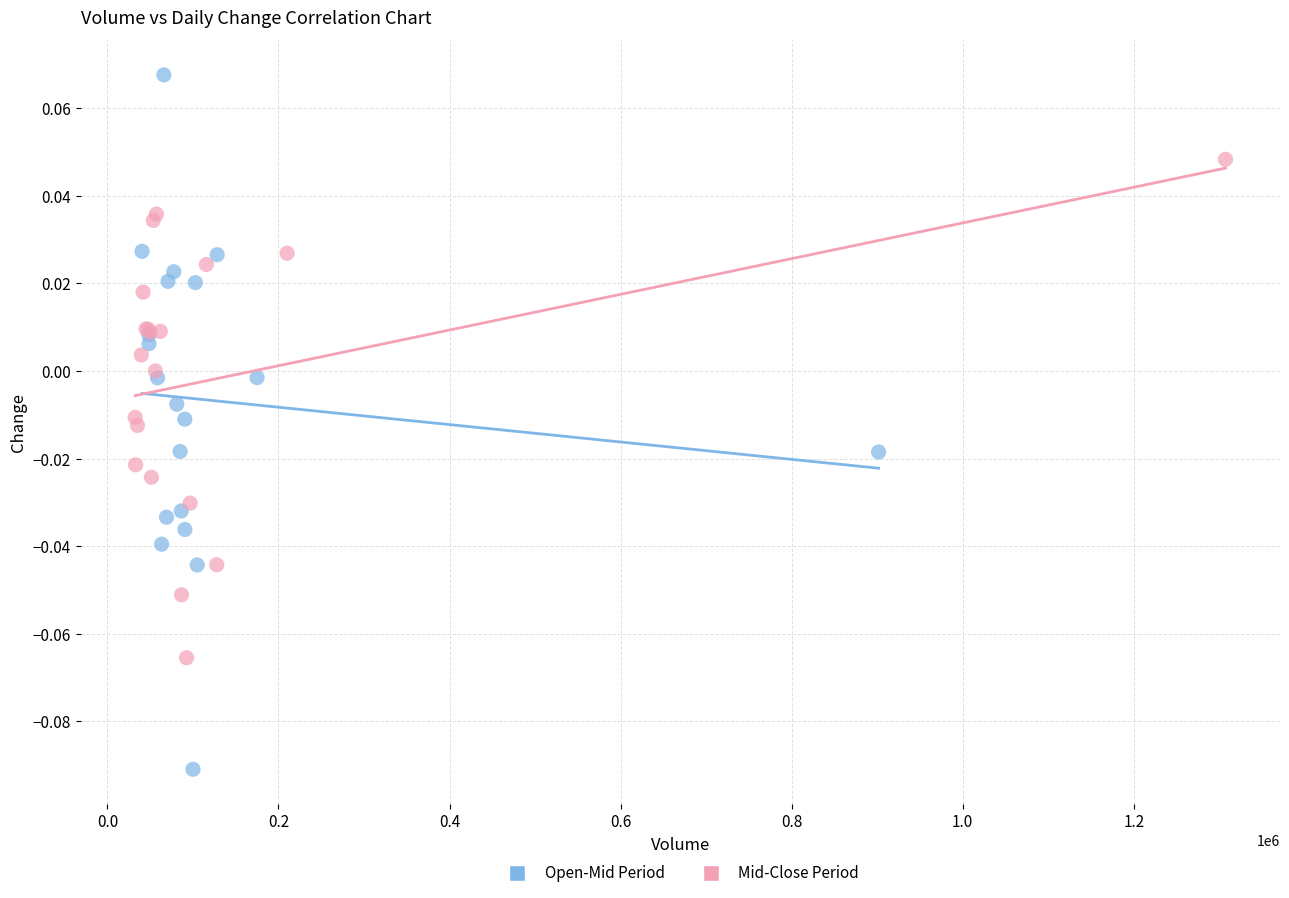

Which series contains the highest Y value?

Open-Mid Period